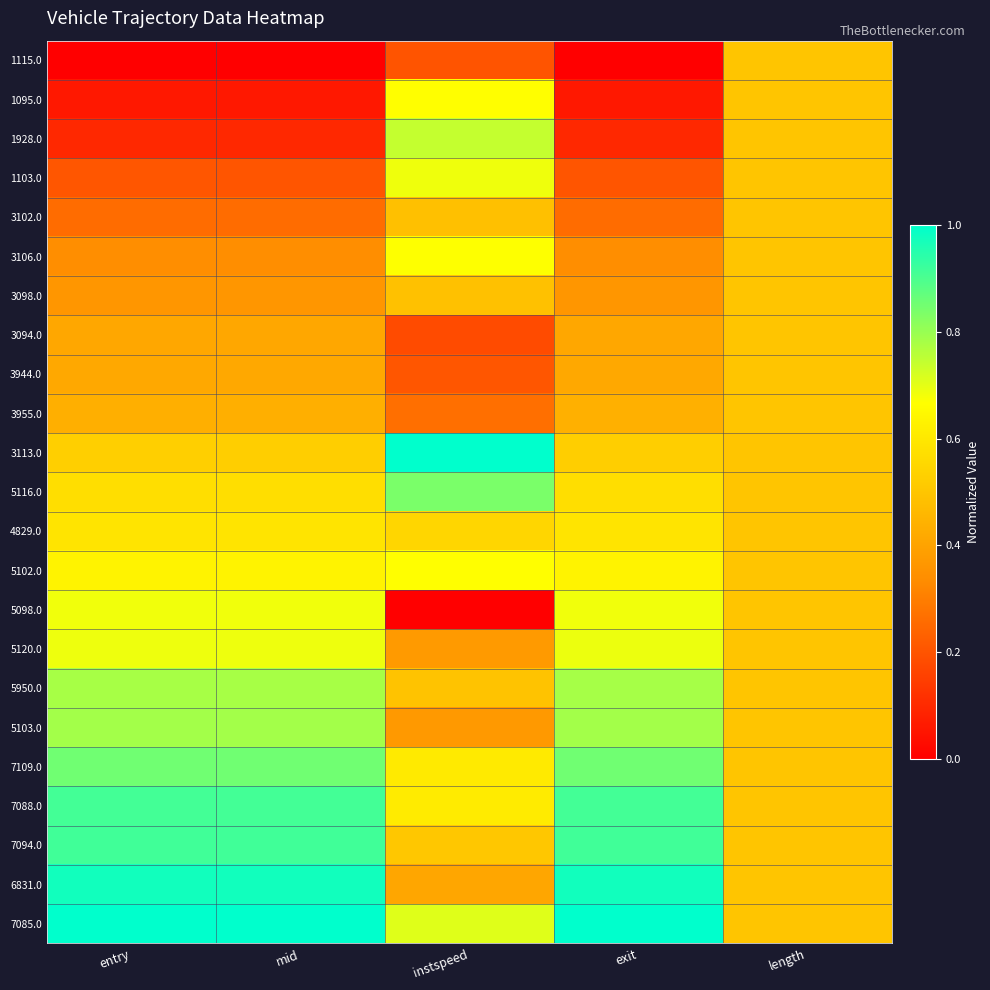

At how many categories does at least one series exceed 0?

5